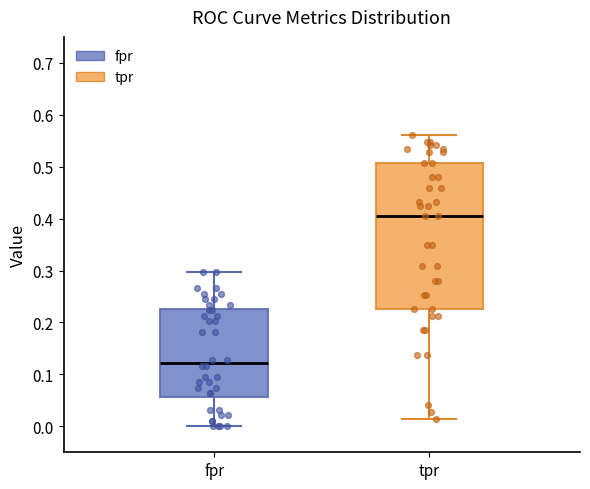

Which box's median line is the lowest?

fpr